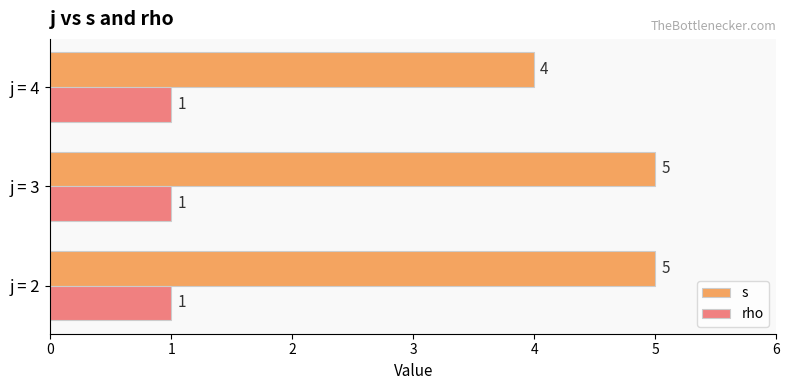

At how many categories does at least one series exceed 3?

3